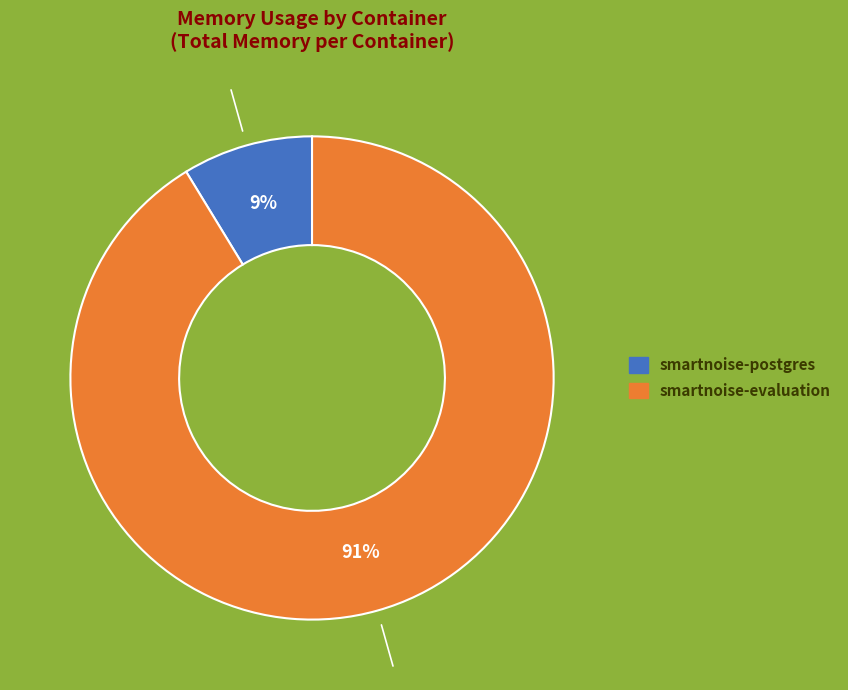

Is it true that smartnoise-evaluation is 97% of the pie?

False